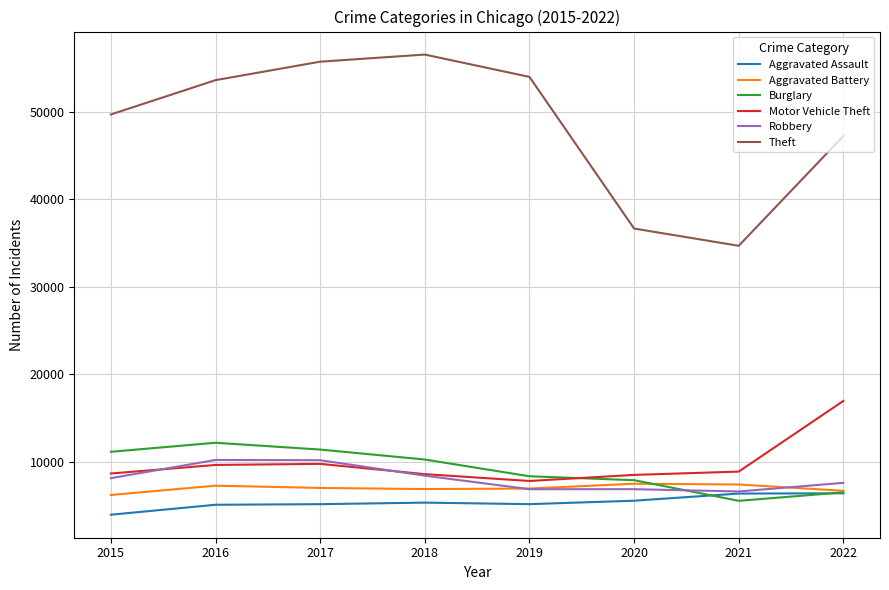

At how many categories does at least one series exceed 22754?

8